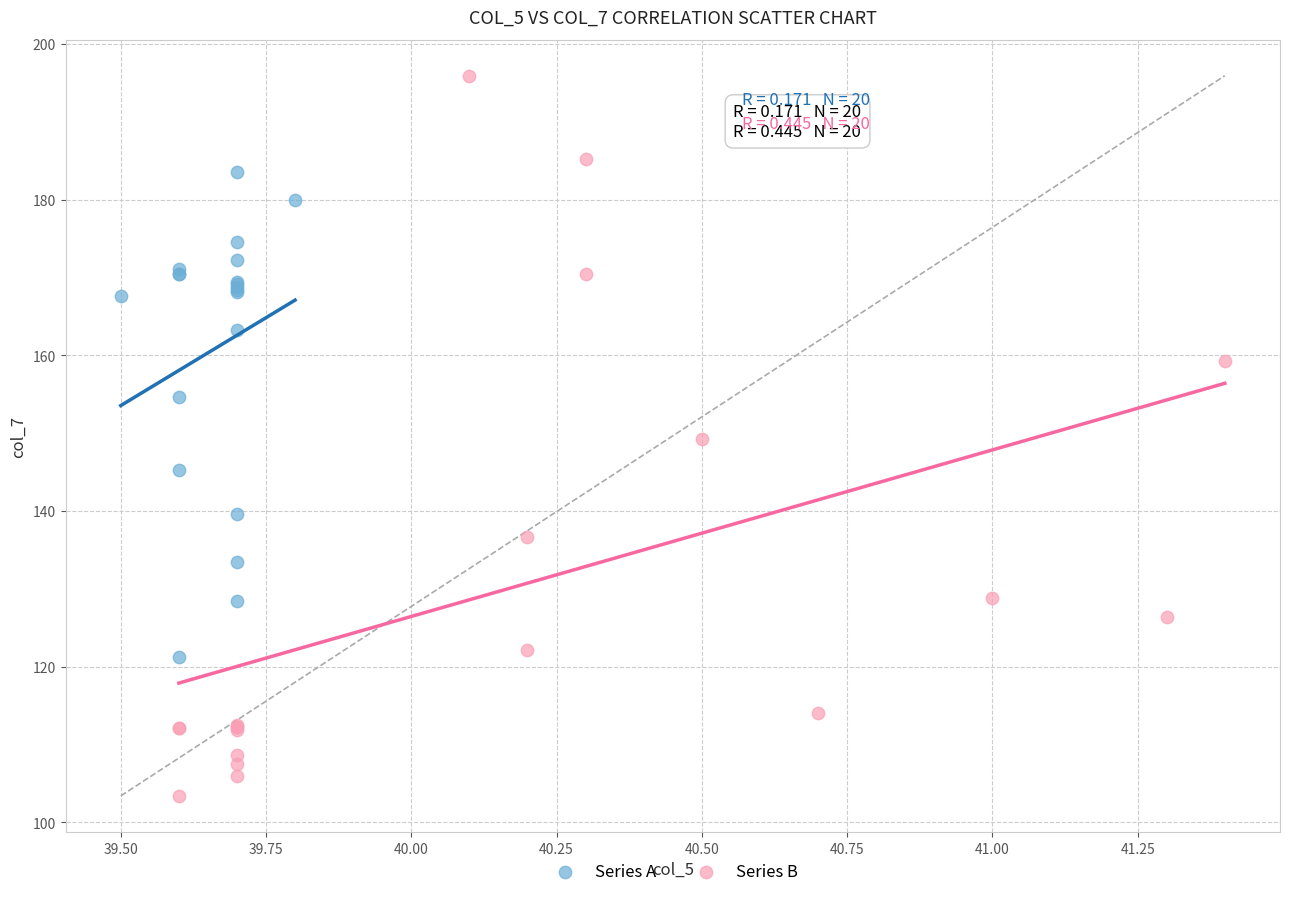

Which series reaches the minimum Y coordinate?

Series B